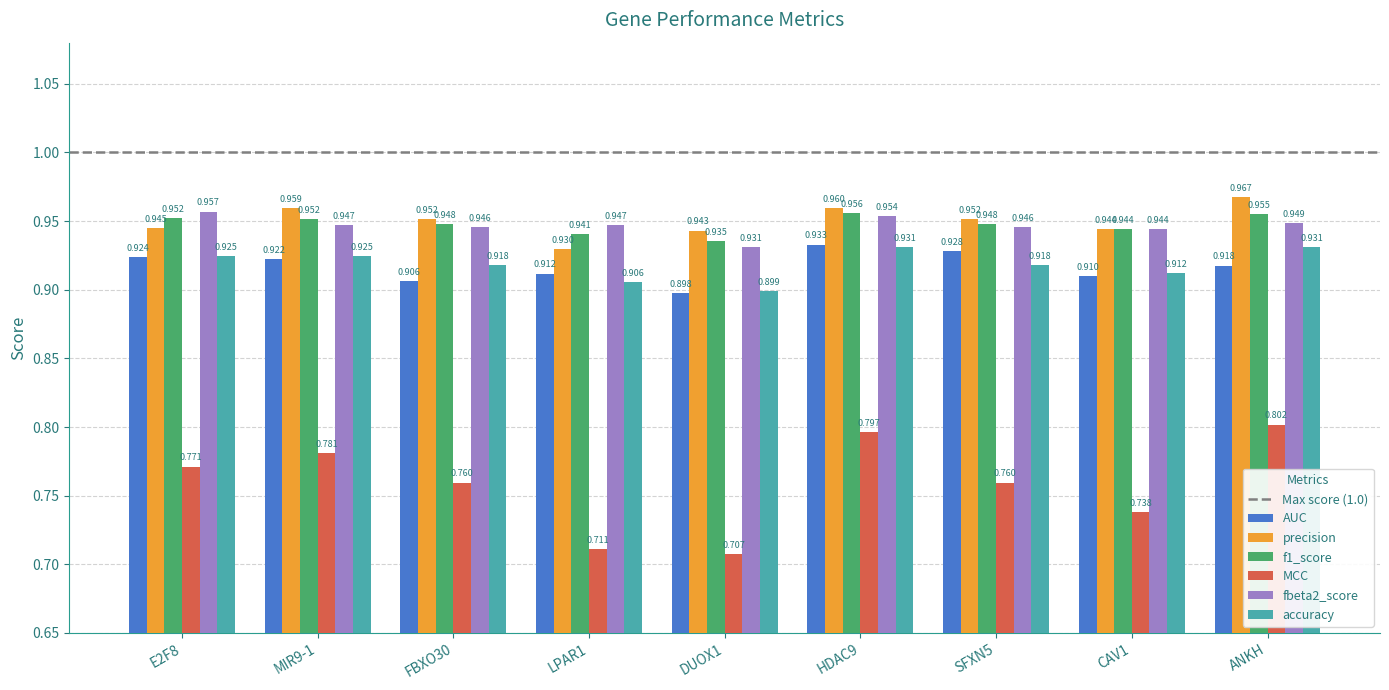

What position from the right is HDAC9?

4